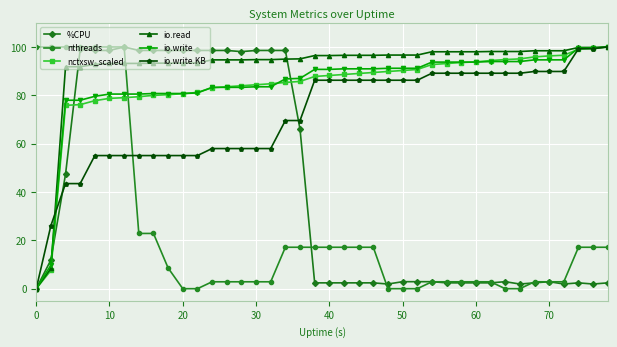

What is the maximum value for io.write?

100.0